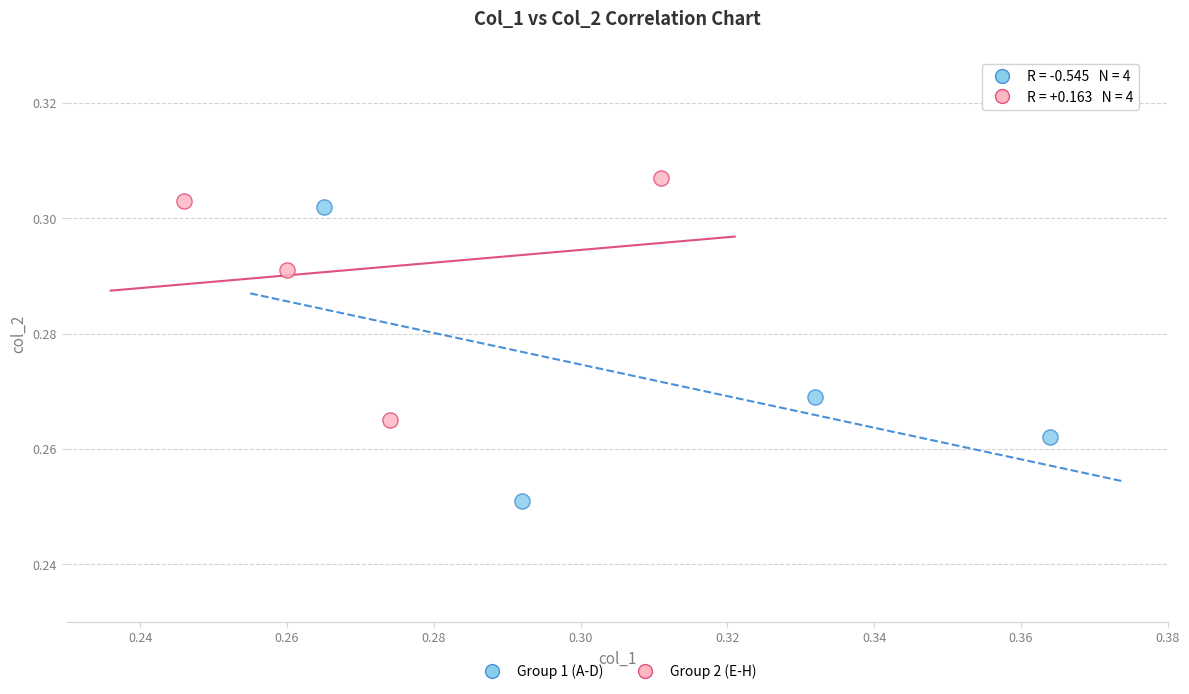

Which series has the widest spread of Y values?

Group 1 (A-D)